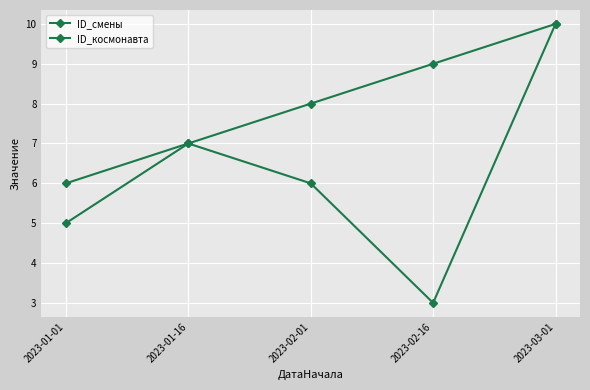

At which category is the sum across all series the highest?

2023-03-01